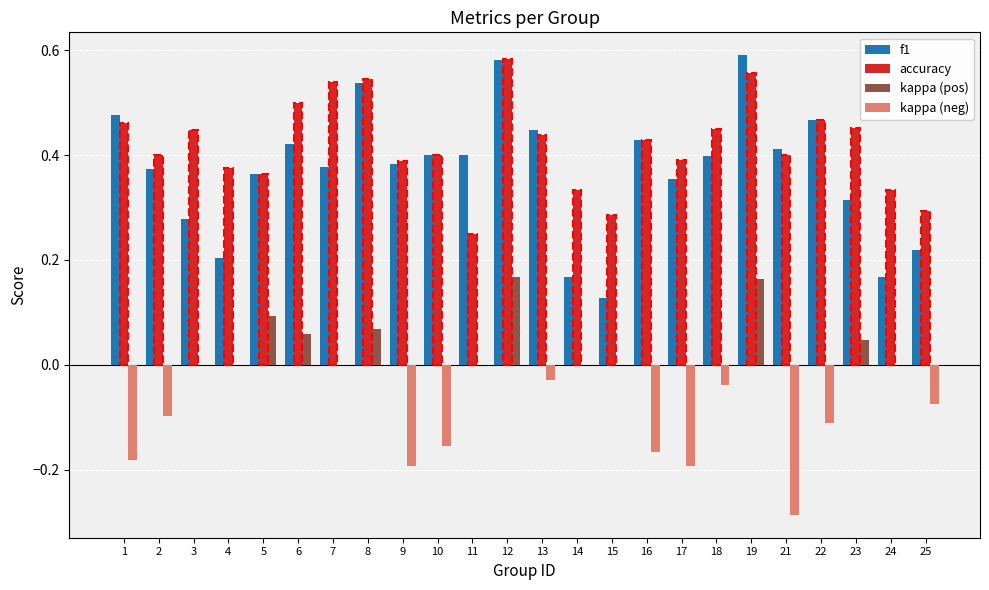

Is it true that f1 equals 0.1 at 5?

False